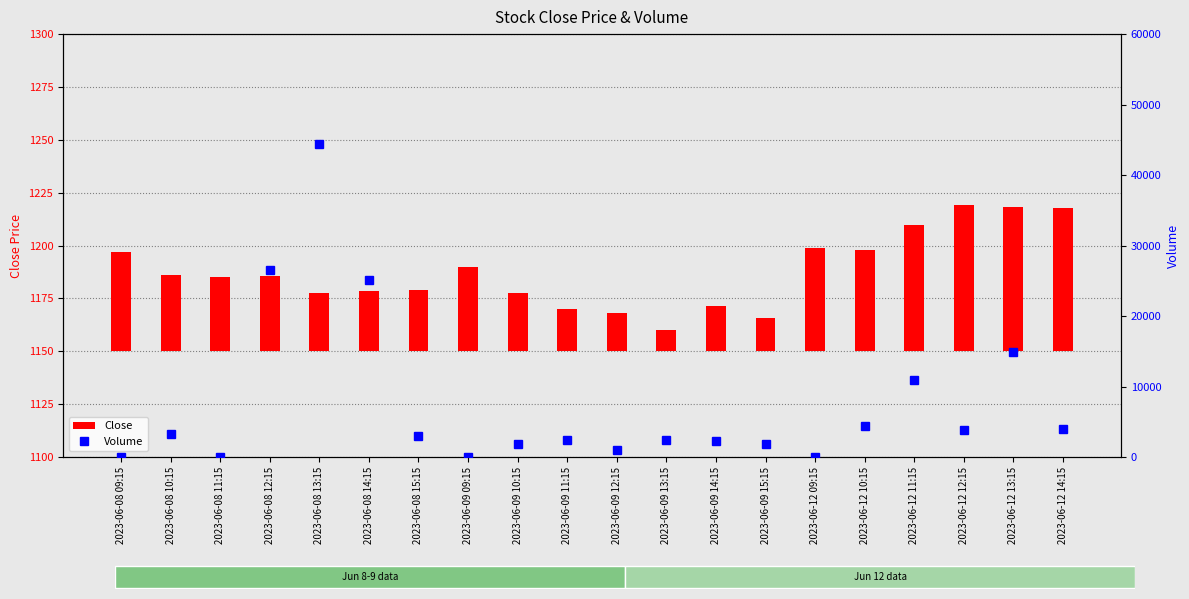

List the series in order of their peak value, lowest first.

Close, Volume